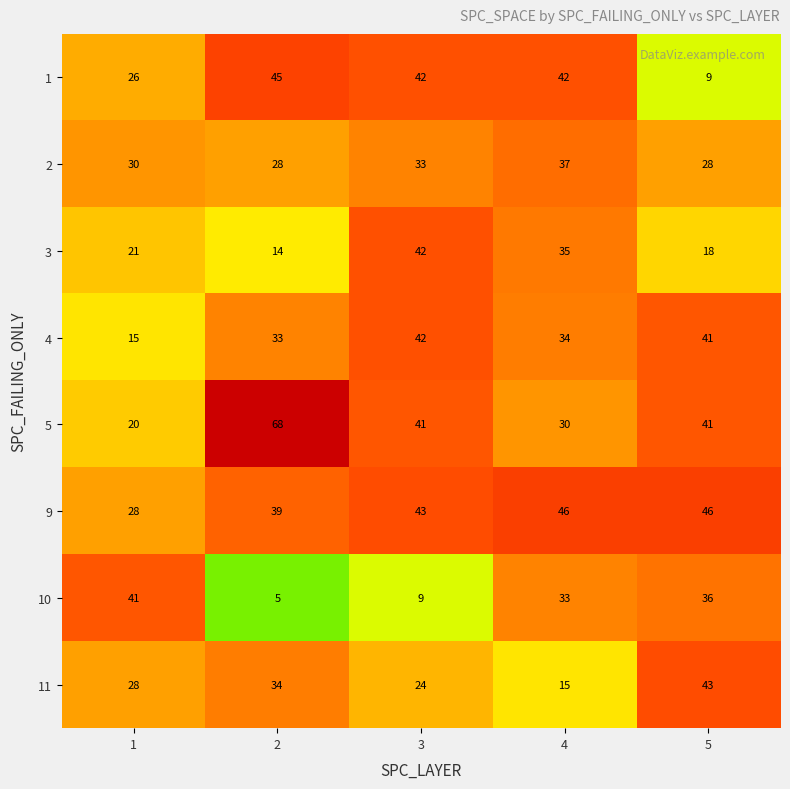

At which label is 10 closest to 23?

4